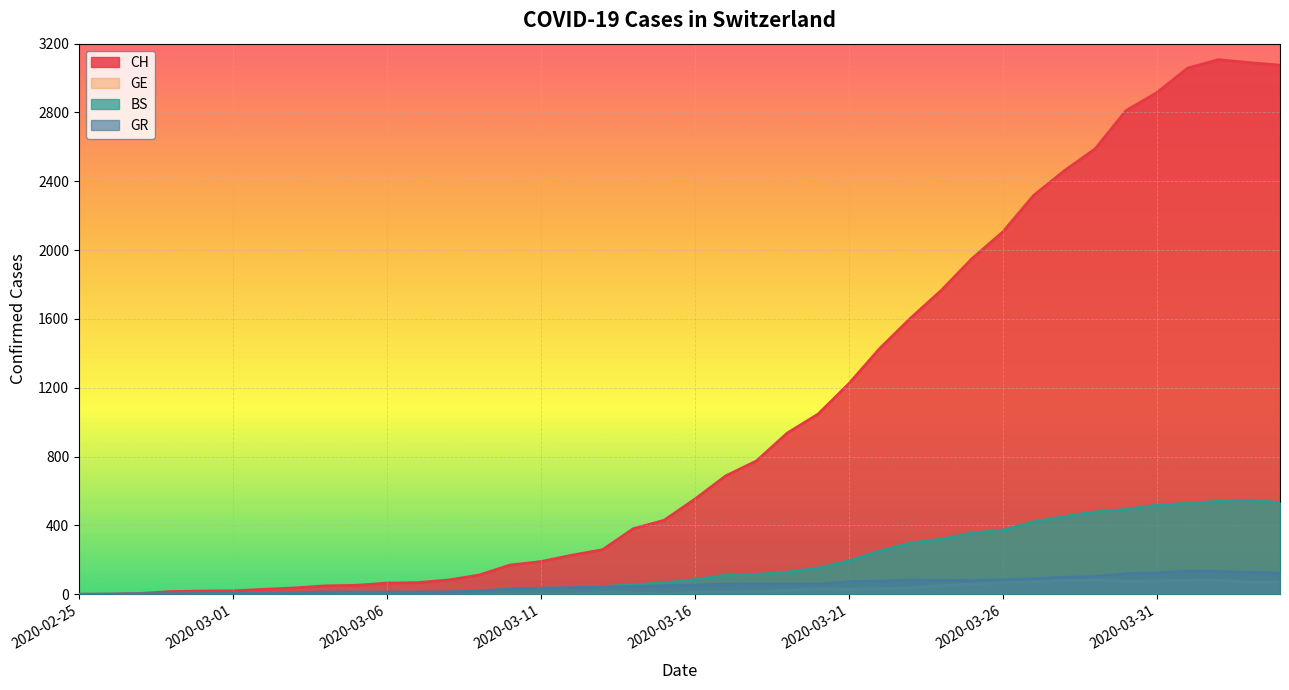

Does the chart display data point markers on the line(s)?

No